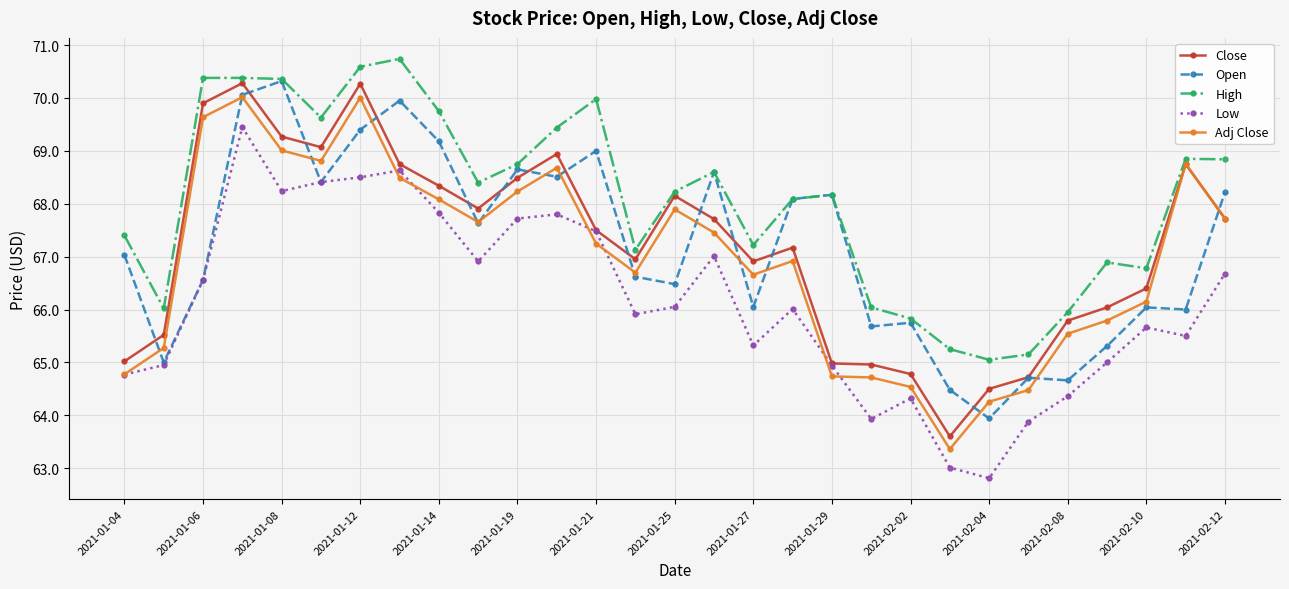

How many lines are shown in the chart?

5